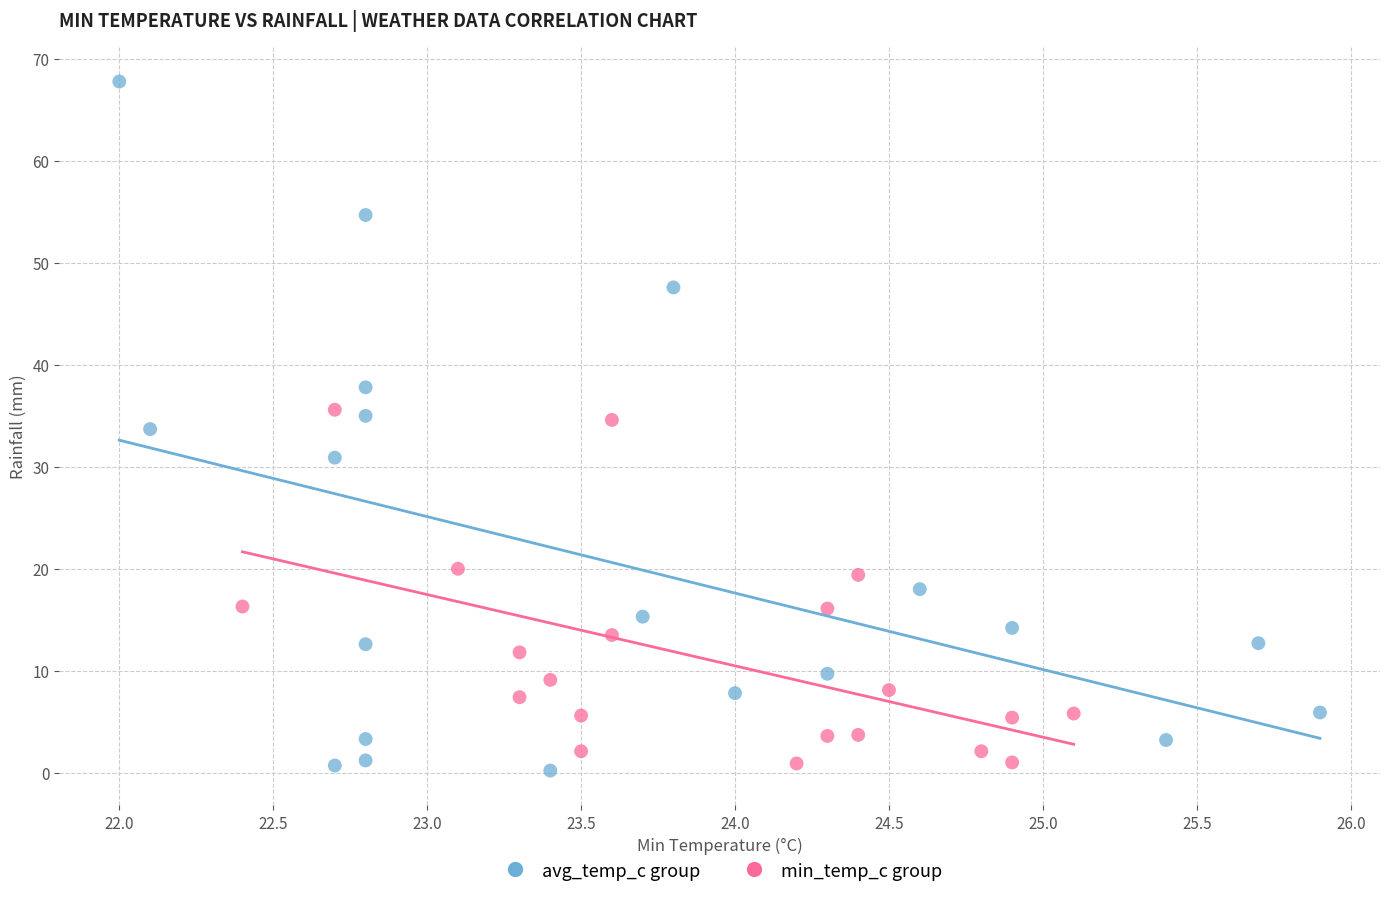

Which series reaches the maximum Y coordinate?

avg_temp_c group